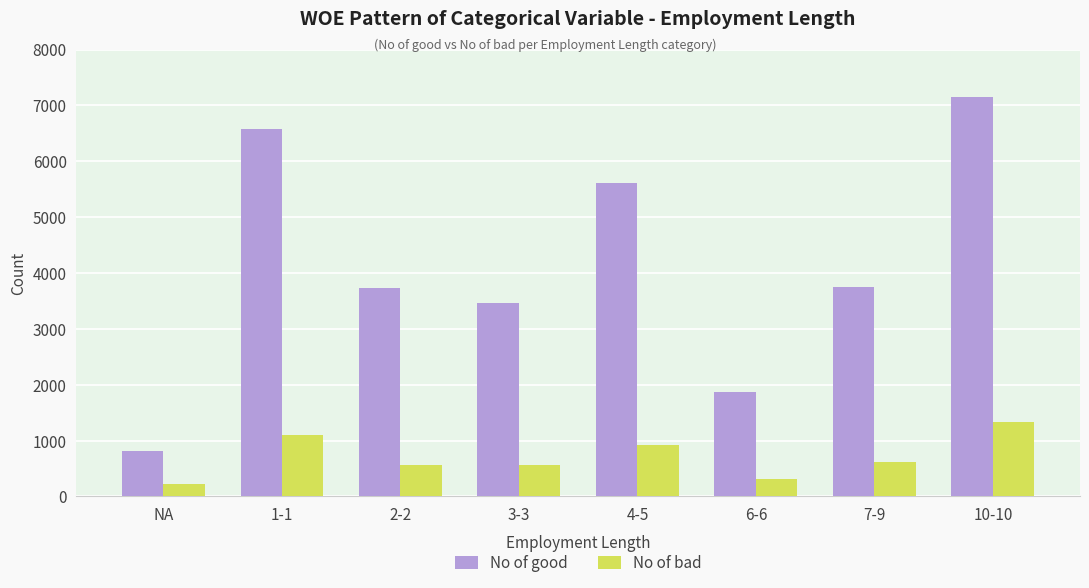

What is the value of the No of good bar at the 5th from the left?

5616